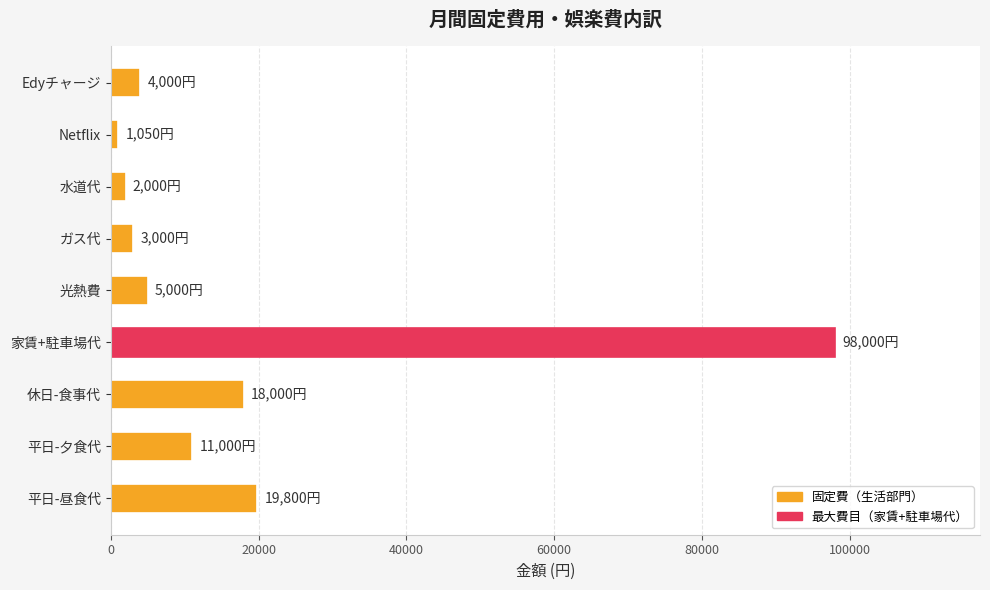

Between Edyチャージ and 休日-食事代, which is larger?

休日-食事代